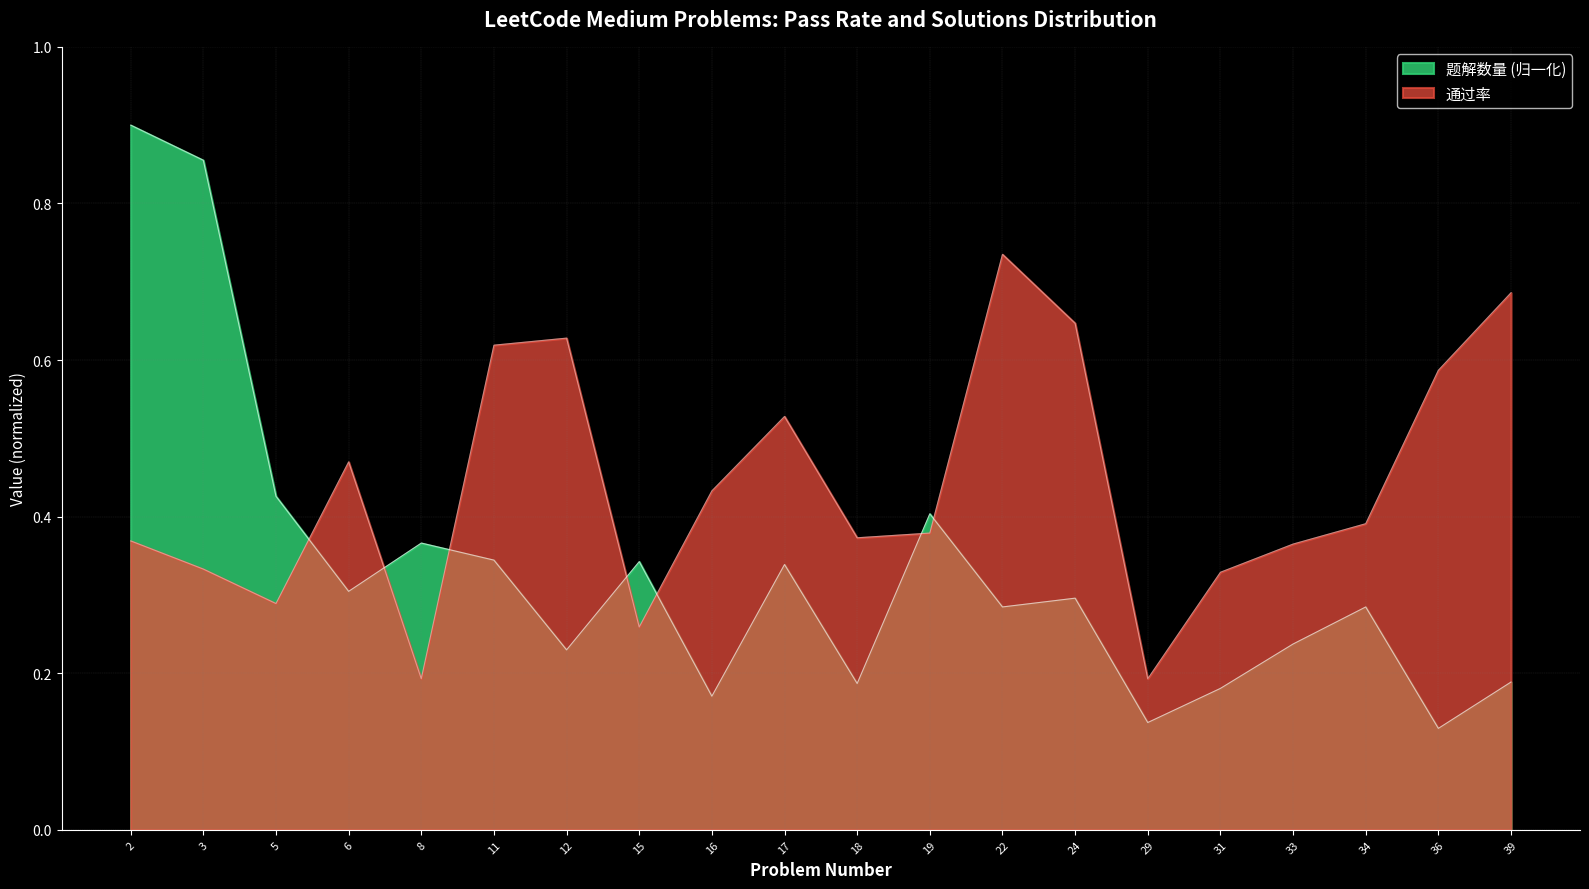

Which label corresponds to the largest value in the chart?

2